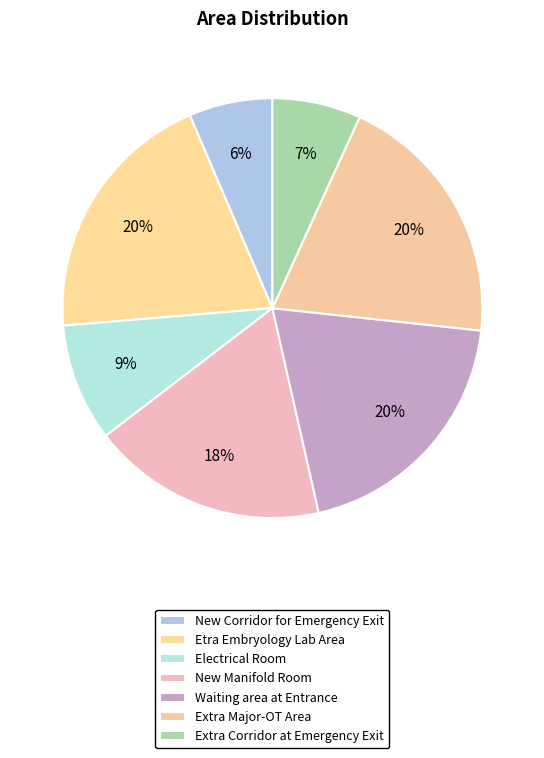

How many segments does this pie chart have?

7